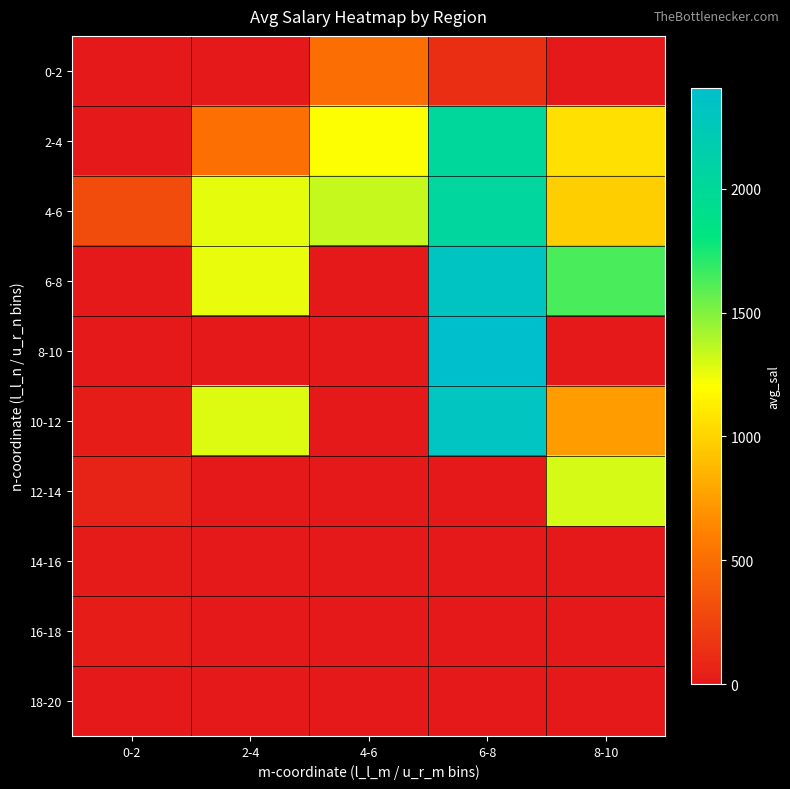

Rank the series by their maximum value, from lowest to highest.

18-20, 14-16, 16-18, 0-2, 12-14, 2-4, 4-6, 10-12, 6-8, 8-10